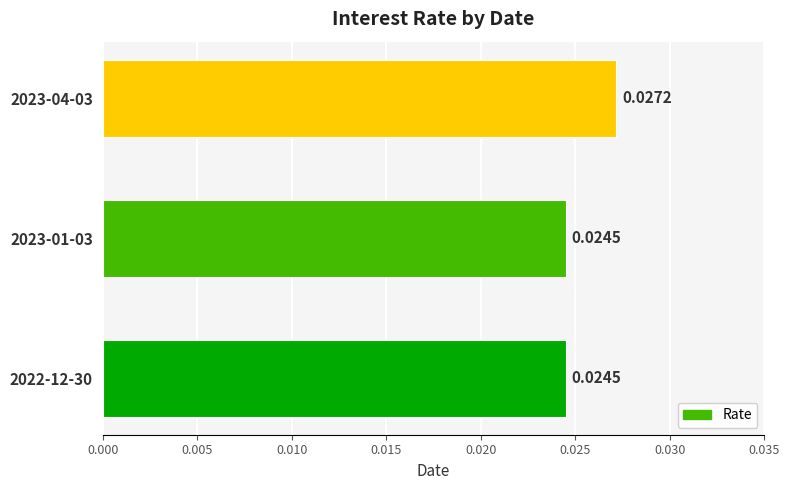

Between 2023-04-03 and 2022-12-30, which is larger?

2023-04-03